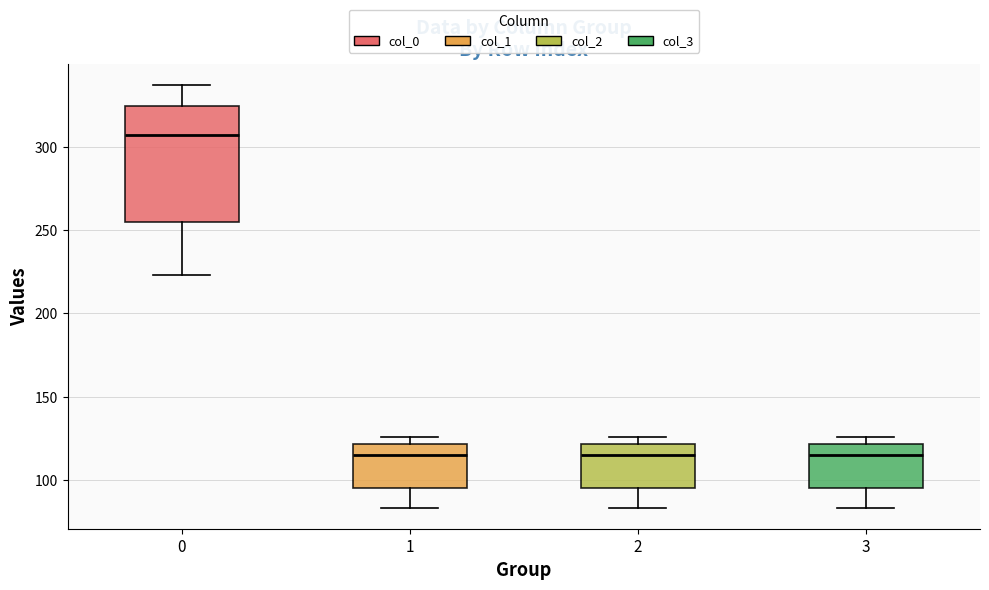

Which box is the tallest, from its lower edge to its upper edge?

0